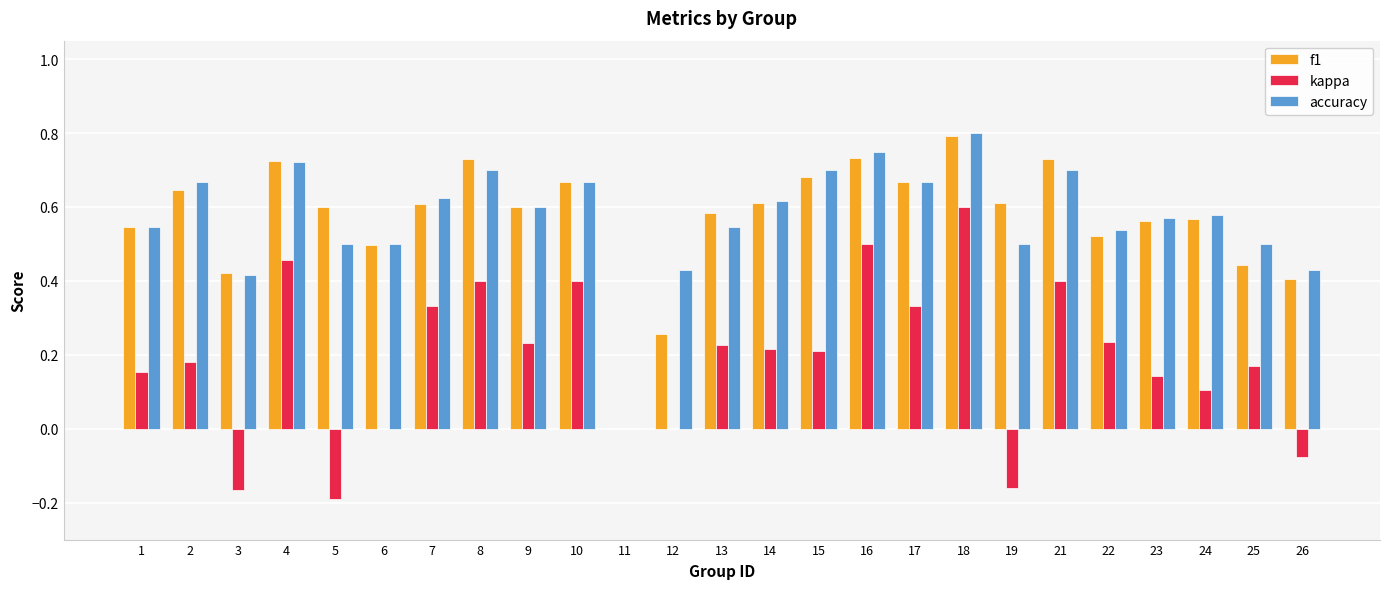

Between 9 and 21, which series saw the biggest shift?

kappa